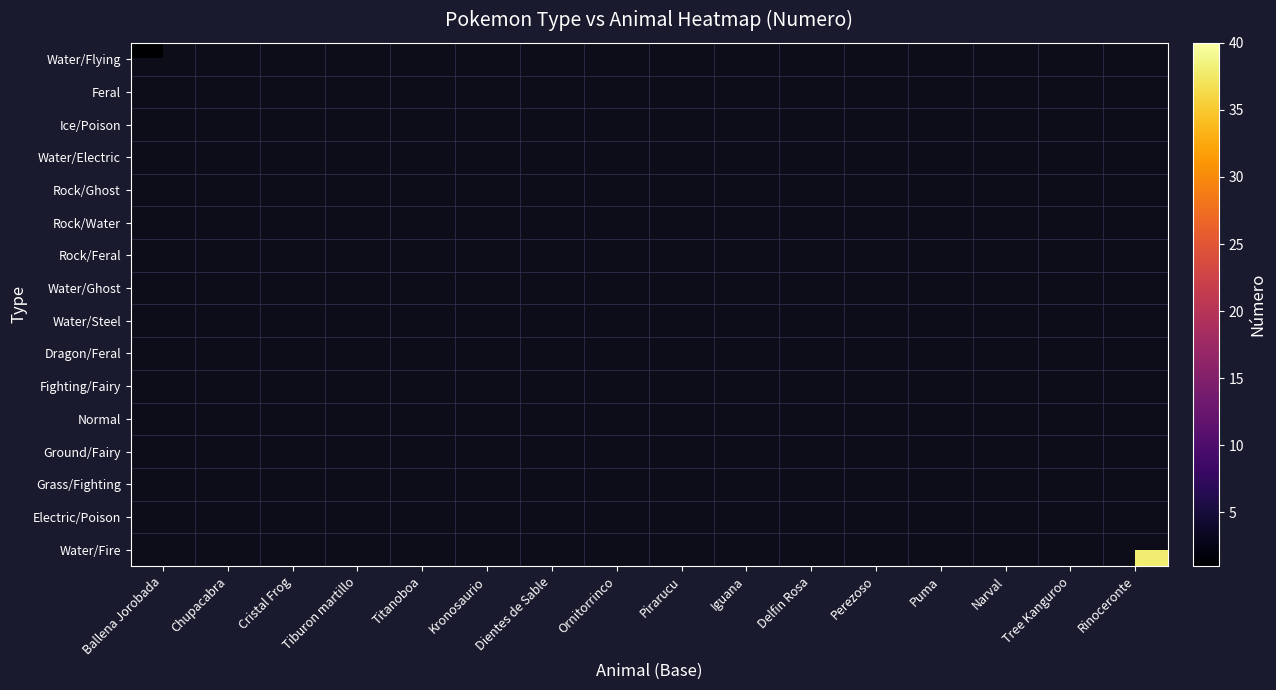

How many data points does each series have?

16